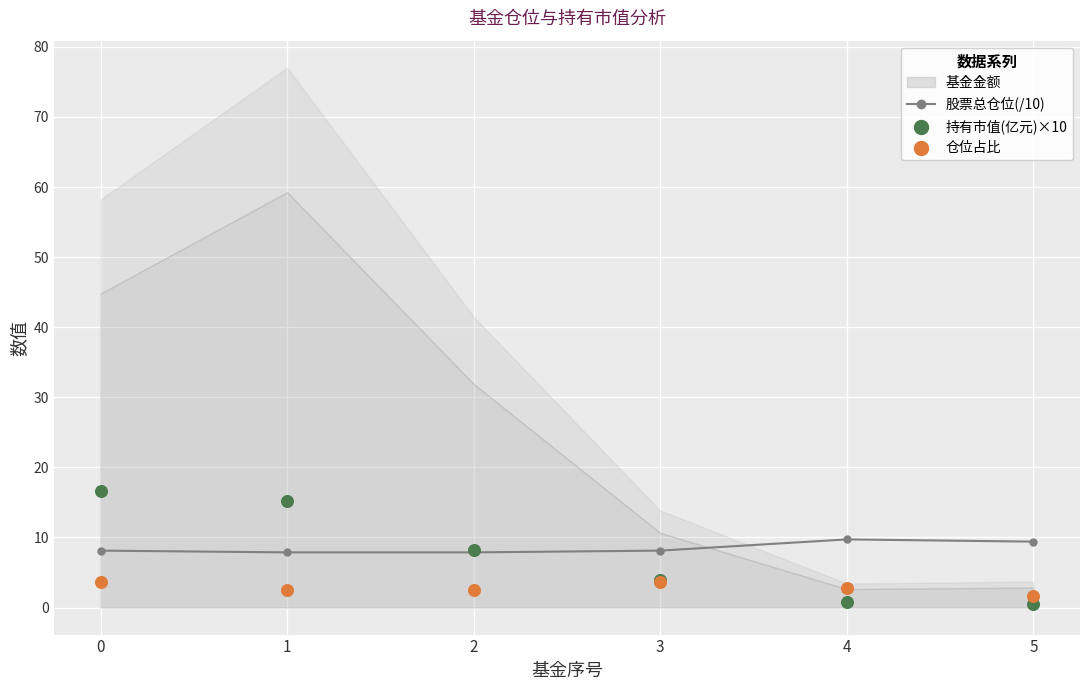

At how many categories does at least one series exceed 4?

6